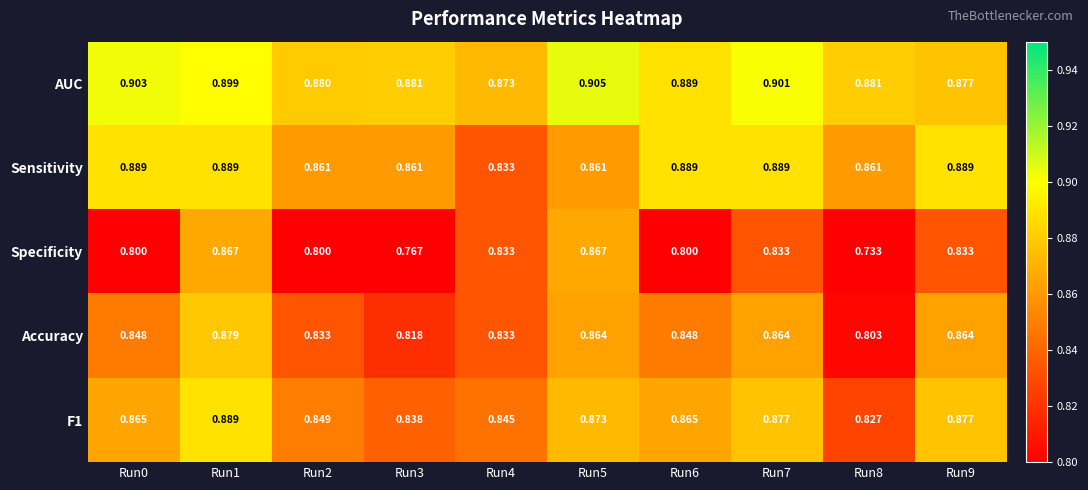

Which series has the largest total across all categories?

AUC